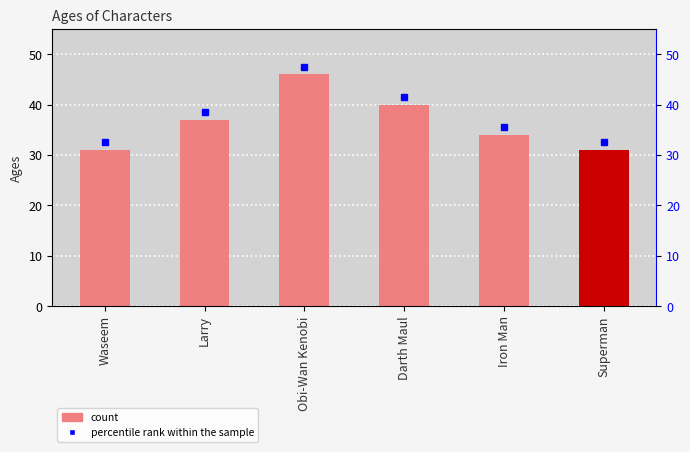

What is the change in value from Waseem to Iron Man?

+3